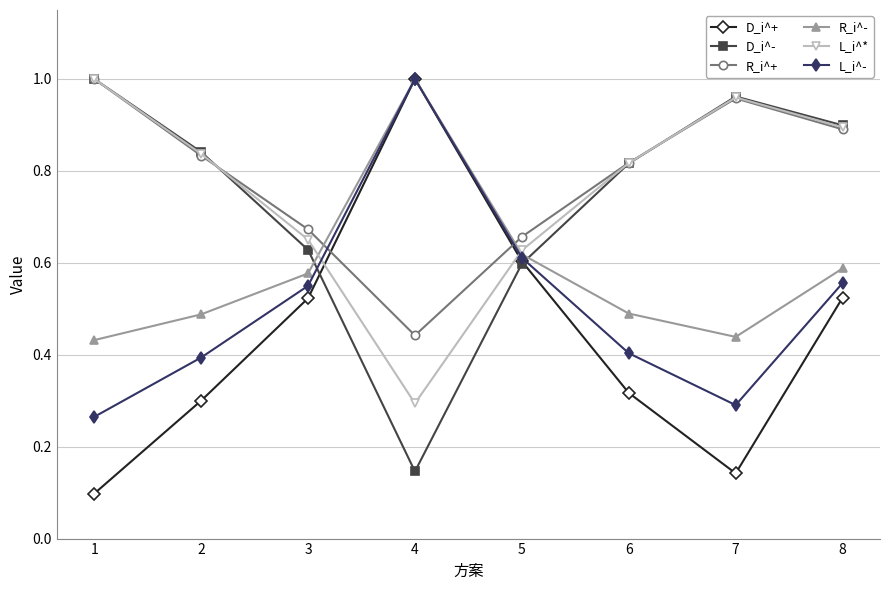

Which series changed the most between 1 and 5?

D_i^+